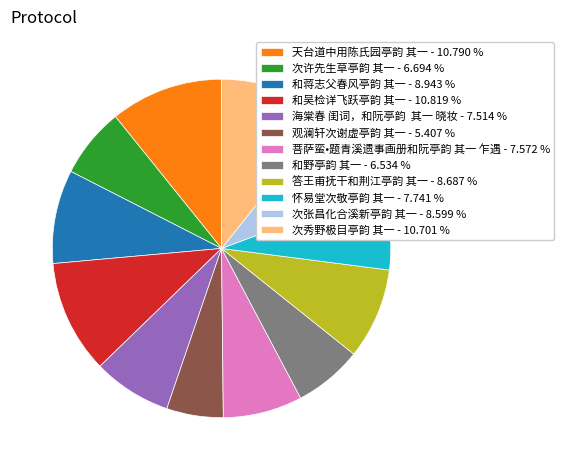

What is the ratio of the value at 和野亭韵 其一 - 6.534 % to the value at 次秀野极目亭韵 其一 - 10.701 %?

0.6